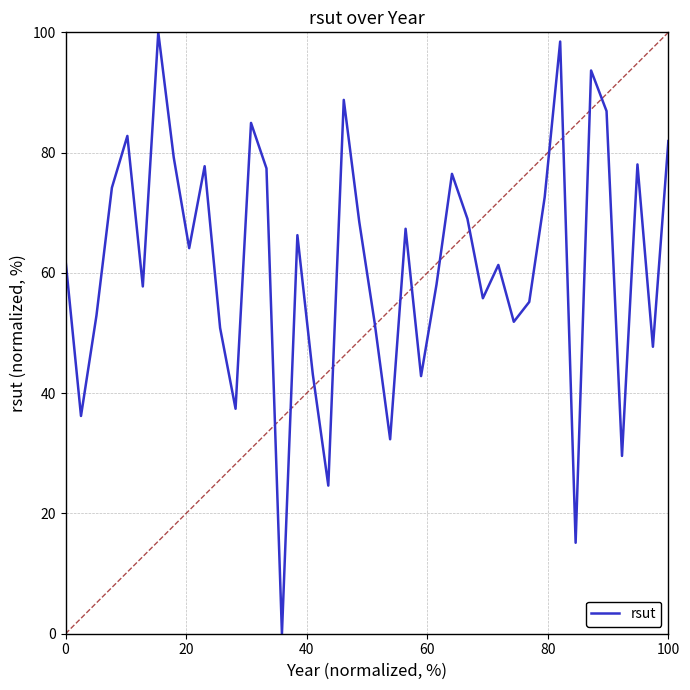

What is the difference between the maximum and minimum values?

100.0